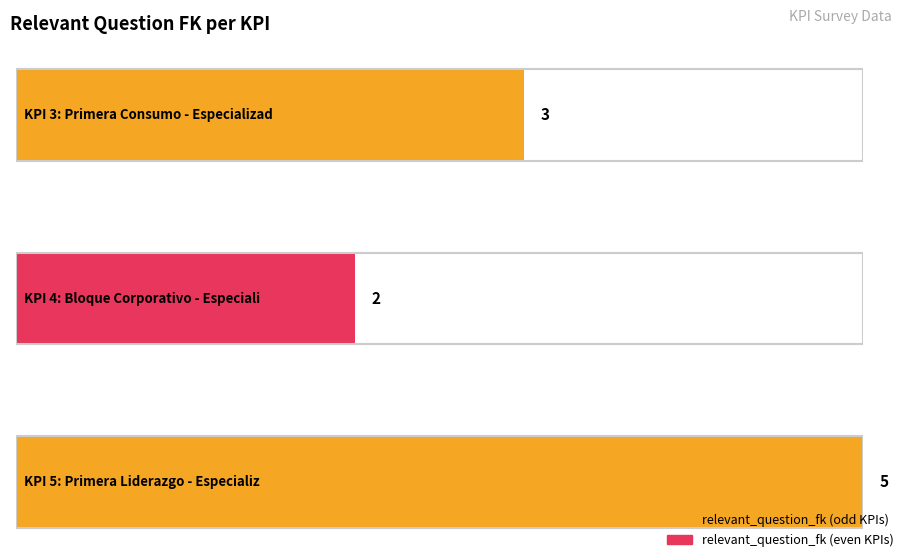

What is the value of the 2nd bar from the left?

2